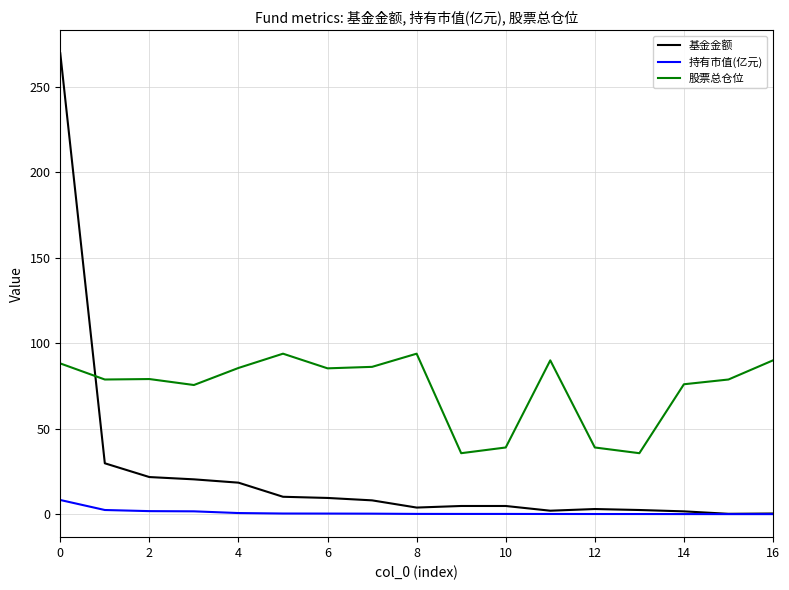

List the series in order of their overall mean, highest first.

股票总仓位, 基金金额, 持有市值(亿元)